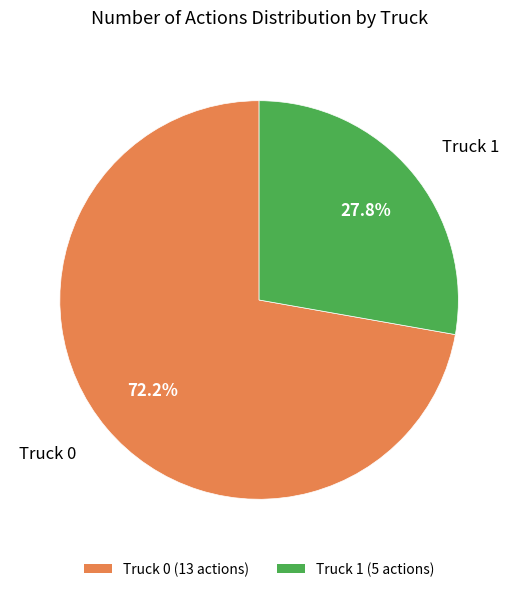

Is the sum of Truck 1 and Truck 0 greater than half?

Yes